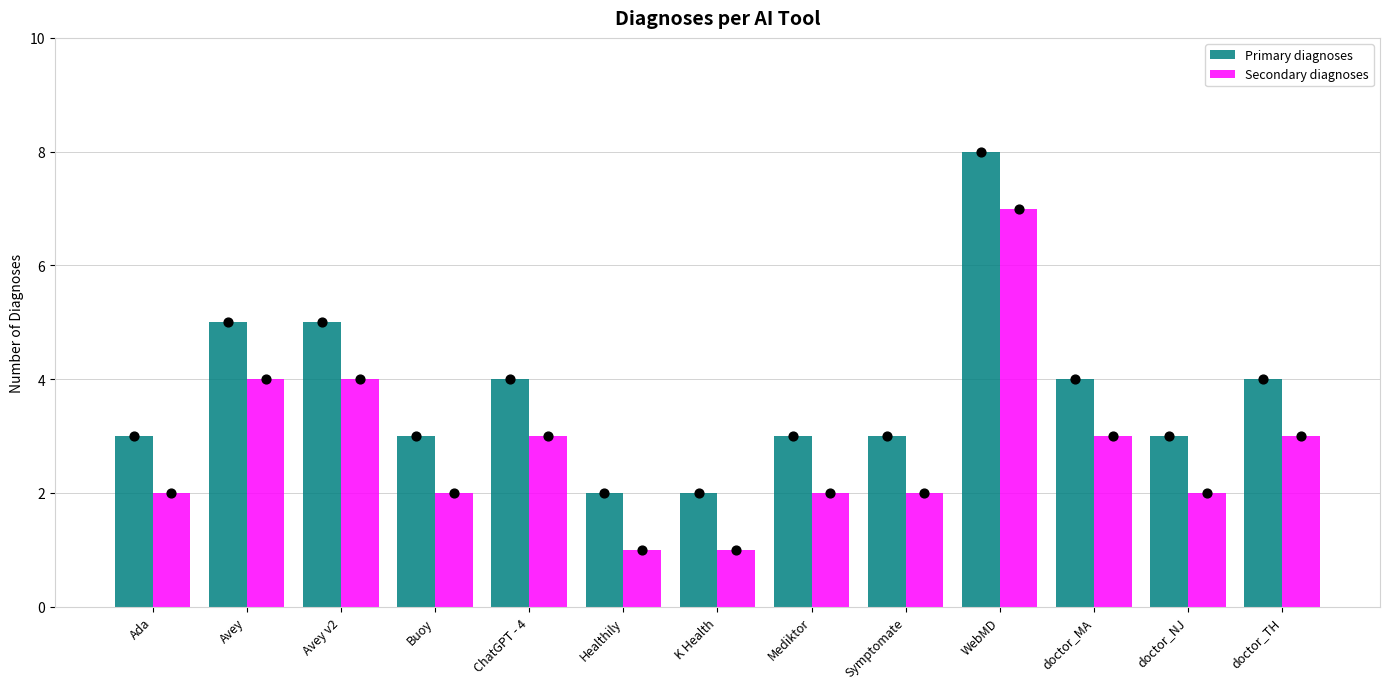

At how many categories does at least one series exceed 1?

13